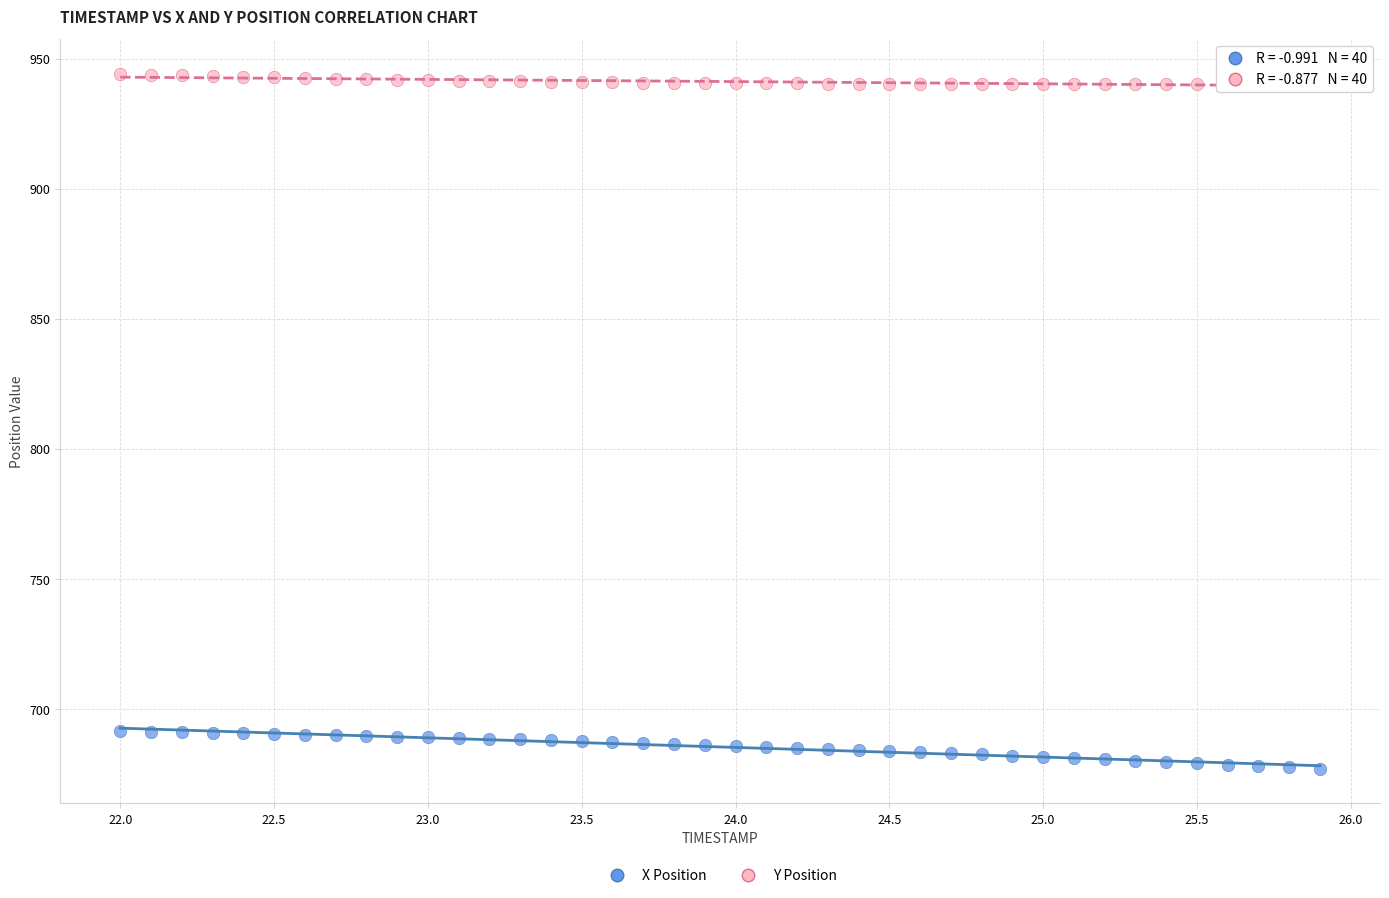

Across all data points, what is the range of X values (max minus min)?

3.9